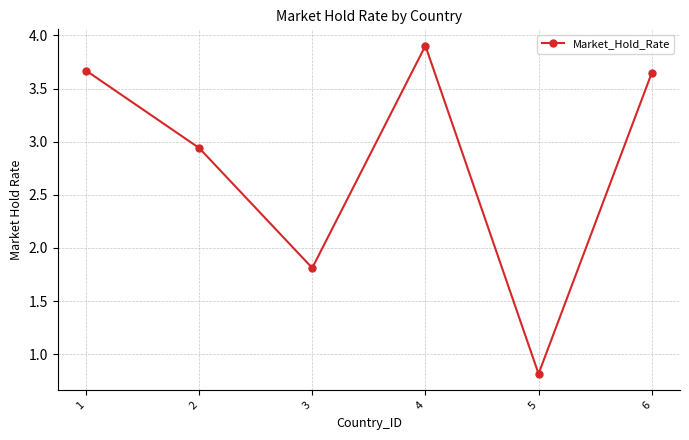

What is the change in value from 3 to 5?

-1.0